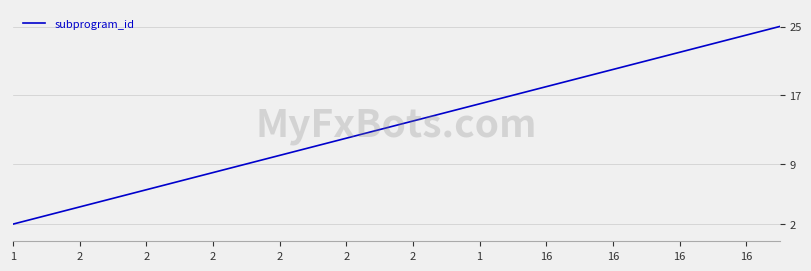

What is the greatest value displayed?

25